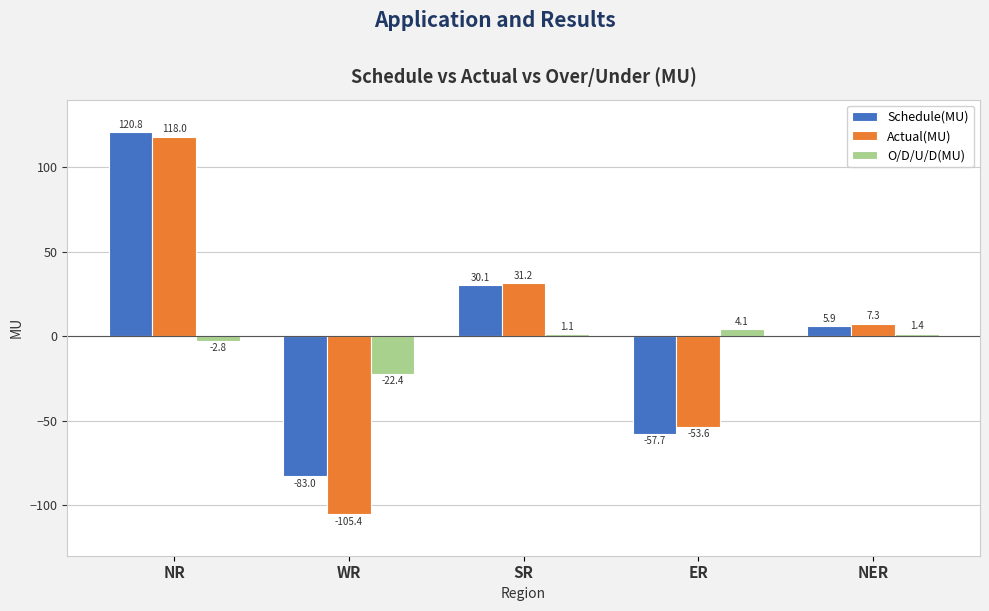

Is it true that Schedule(MU) equals -57.7 at ER?

True